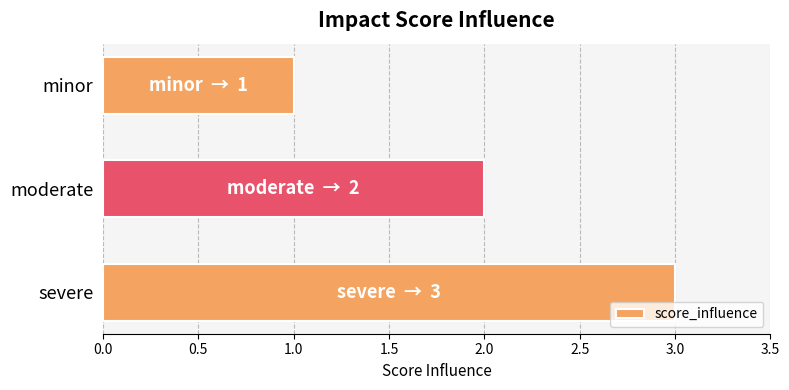

Reading bottom to top, what are all the values shown in this chart?

severe=3	moderate=2	minor=1